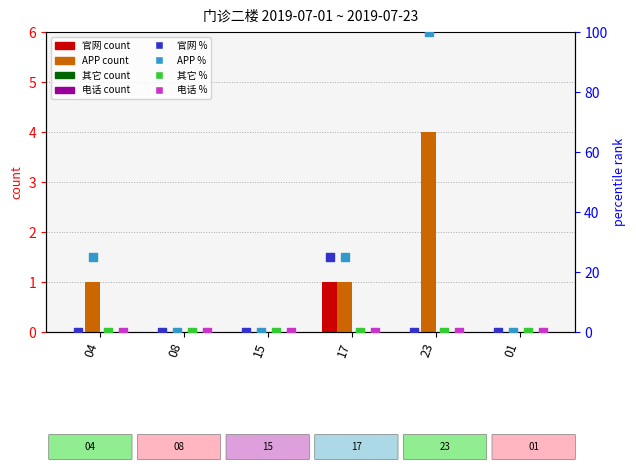

Which series contains the highest Y value?

APP